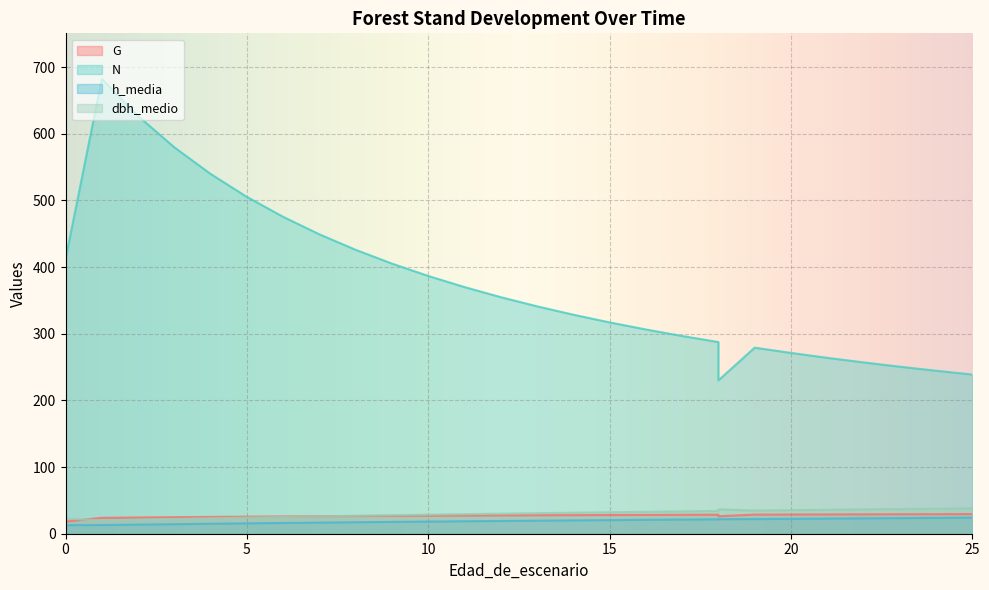

Reading left to right, transcribe all the data shown in this chart.

G: 0=18.3	0=18.3	0=18.3	0=18.3	0=18.3	0=18.3	0=18.3	0=18.3	0=18.3	0=18.3	0=18.3	1=23.9	2=24.4	3=24.8	4=25.2	5=25.6	5=25.6	6=25.9	7=26.2	8=26.5	9=26.8	10=27.1	11=27.3	12=27.5	13=27.7	14=27.9	15=28.1	16=28.3	17=28.4	18=28.6	18=26.2	19=28.7	20=28.9	21=29.0	22=29.1	23=29.2	24=29.4	25=29.5
N: 0=411.8	0=411.8	0=411.8	0=411.8	0=411.8	0=411.8	0=411.8	0=411.8	0=411.8	0=411.8	0=411.8	1=682.4	2=626.6	3=579.6	4=539.7	5=505.3	5=505.3	6=475.4	7=449.1	8=425.9	9=405.2	10=386.7	11=370.0	12=354.9	13=341.1	14=328.6	15=317.0	16=306.4	17=296.6	18=287.5	18=230.0	19=279.1	20=271.2	21=263.9	22=257.0	23=250.6	24=244.5	25=238.8
h_media: 0=12.8	0=12.8	0=12.8	0=12.8	0=12.8	0=12.8	0=12.8	0=12.8	0=12.8	0=12.8	0=12.8	1=13.0	2=13.7	3=14.3	4=14.9	5=15.6	5=15.6	6=16.1	7=16.7	8=17.2	9=17.7	10=18.2	11=18.7	12=19.1	13=19.6	14=20.0	15=20.4	16=20.8	17=21.2	18=21.6	18=21.8	19=22.0	20=22.3	21=22.7	22=23.0	23=23.4	24=23.7	25=24.0
dbh_medio: 0=22.7	0=22.7	0=22.7	0=22.7	0=22.7	0=22.7	0=22.7	0=22.7	0=22.7	0=22.7	0=22.7	1=20.0	2=21.1	3=22.2	4=23.2	5=24.2	5=24.2	6=25.2	7=26.1	8=26.9	9=27.8	10=28.6	11=29.4	12=30.1	13=30.8	14=31.5	15=32.2	16=32.9	17=33.5	18=34.1	18=36.7	19=34.8	20=35.4	21=35.9	22=36.5	23=37.0	24=37.6	25=38.1